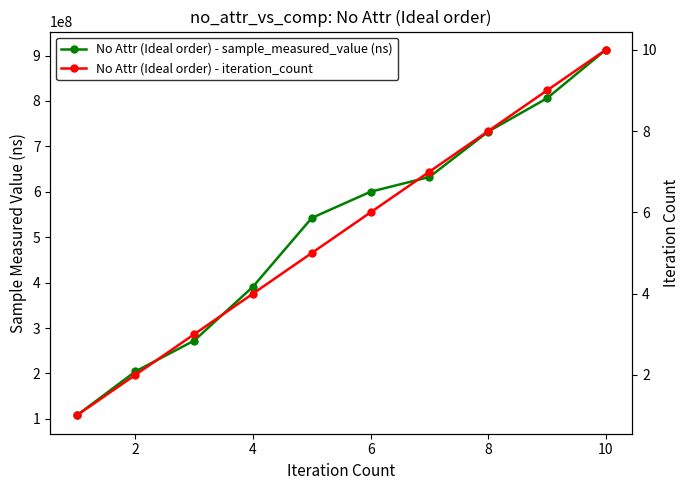

Which series has the largest total across all categories?

No Attr (Ideal order) - sample_measured_value (ns)